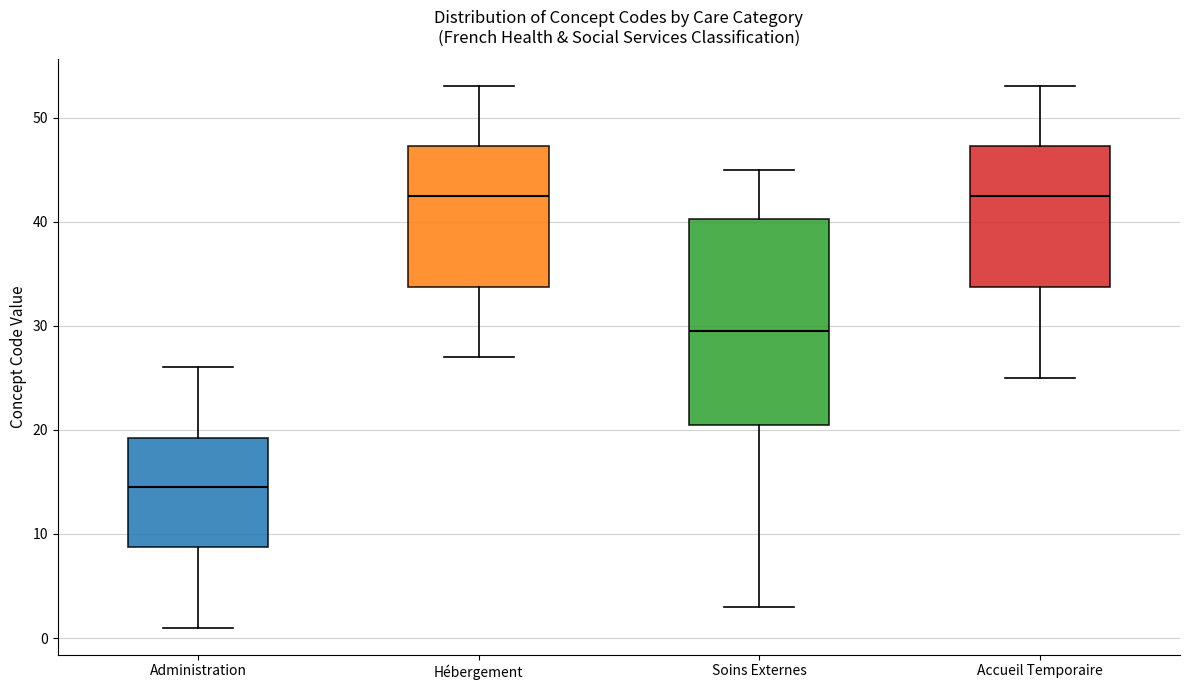

Where is the upper edge of the box for Accueil Temporaire on the y-axis? The values are not printed on the chart, so give them approximately, as read against the axis.

47